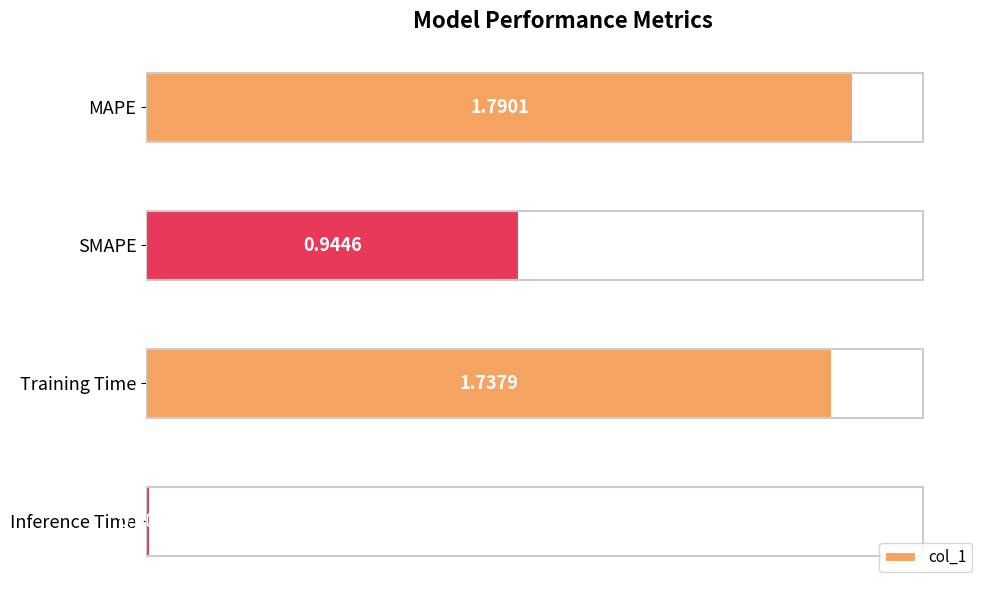

What is the sum of all values?

4.5